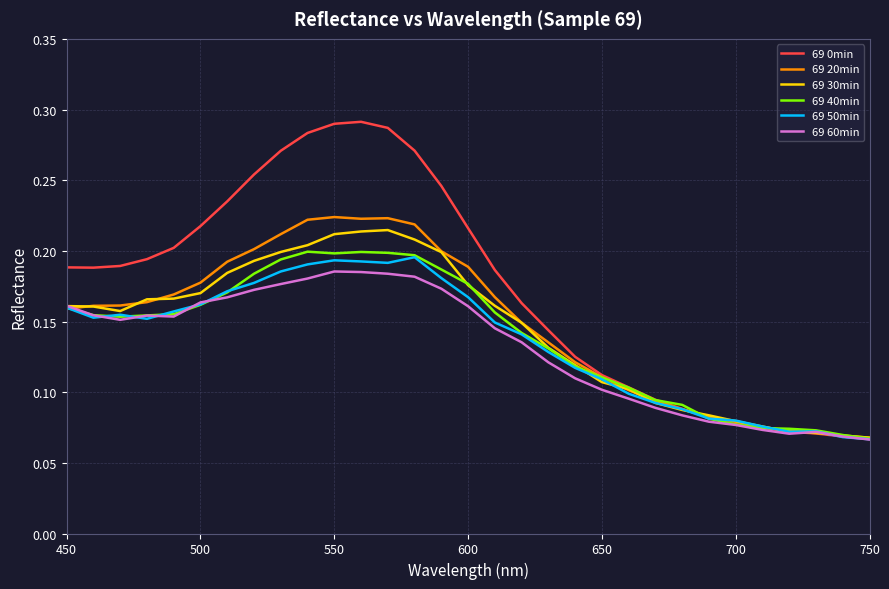

Which series has the largest total across all categories?

69 0min